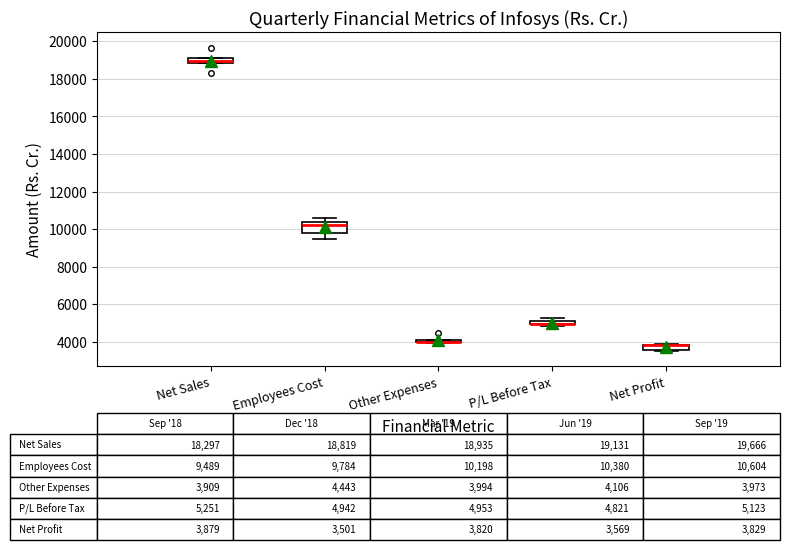

Comparing the boxes themselves (not the whiskers), which one is the tallest?

Employees Cost